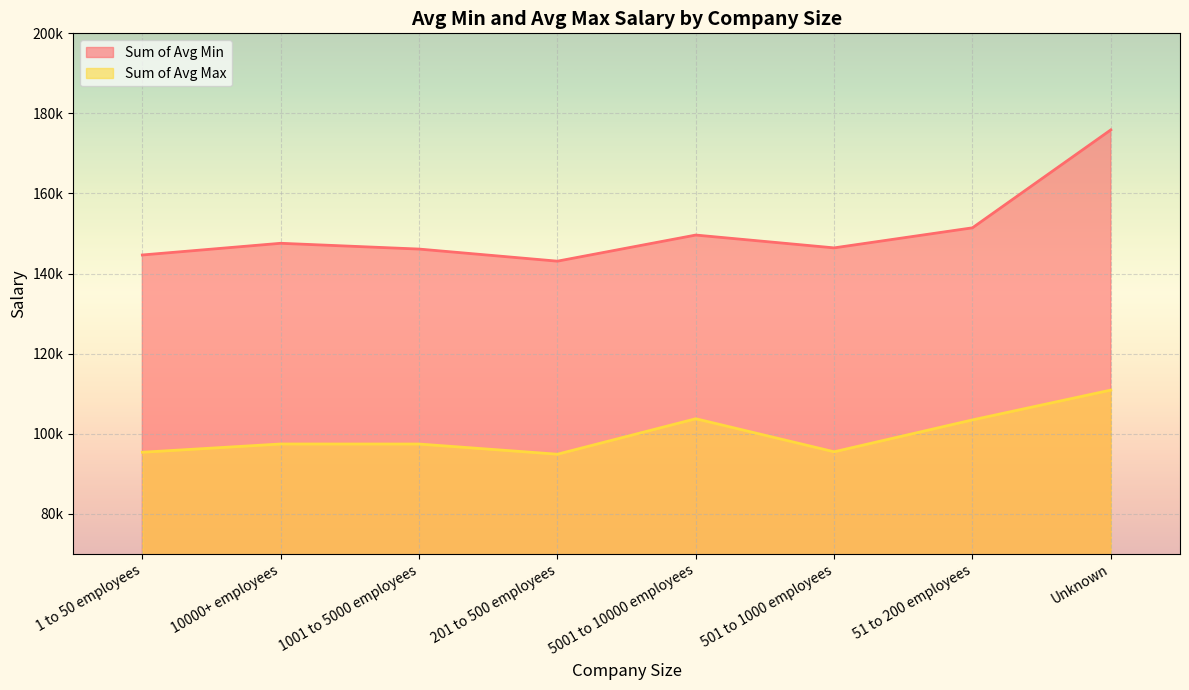

Does the chart display data point markers on the line(s)?

No